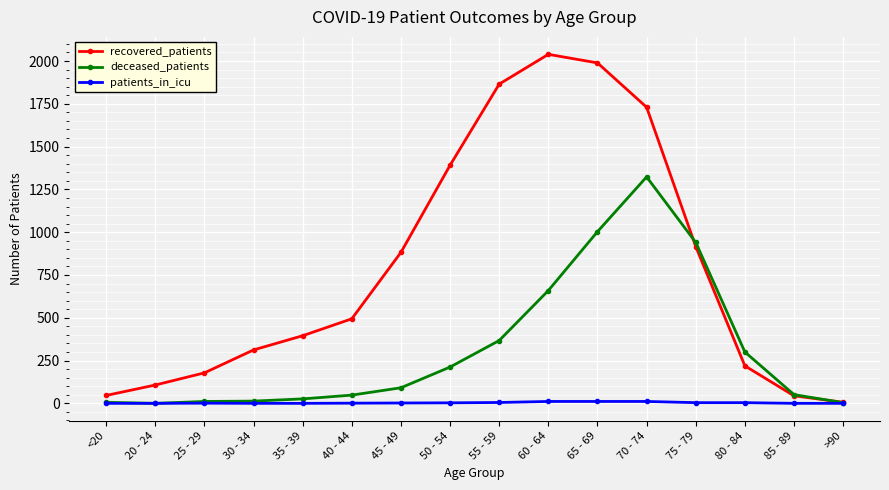

What is the difference between the patients_in_icu values at <20 and 25 - 29?

1